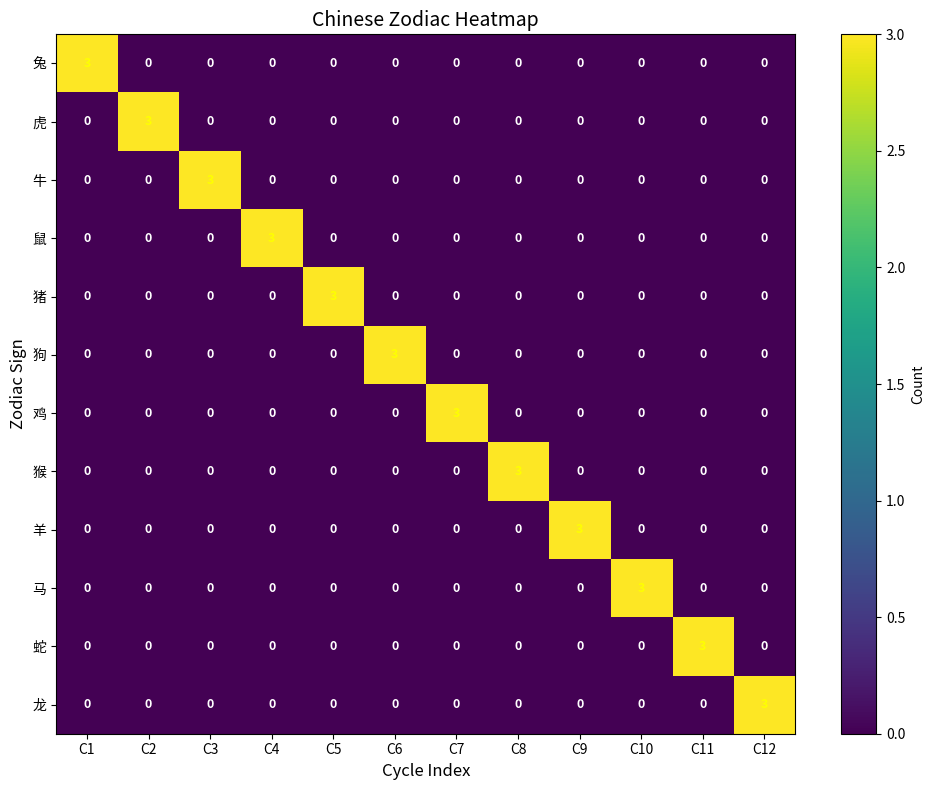

Is it true that 蛇 equals 0 at C5?

True